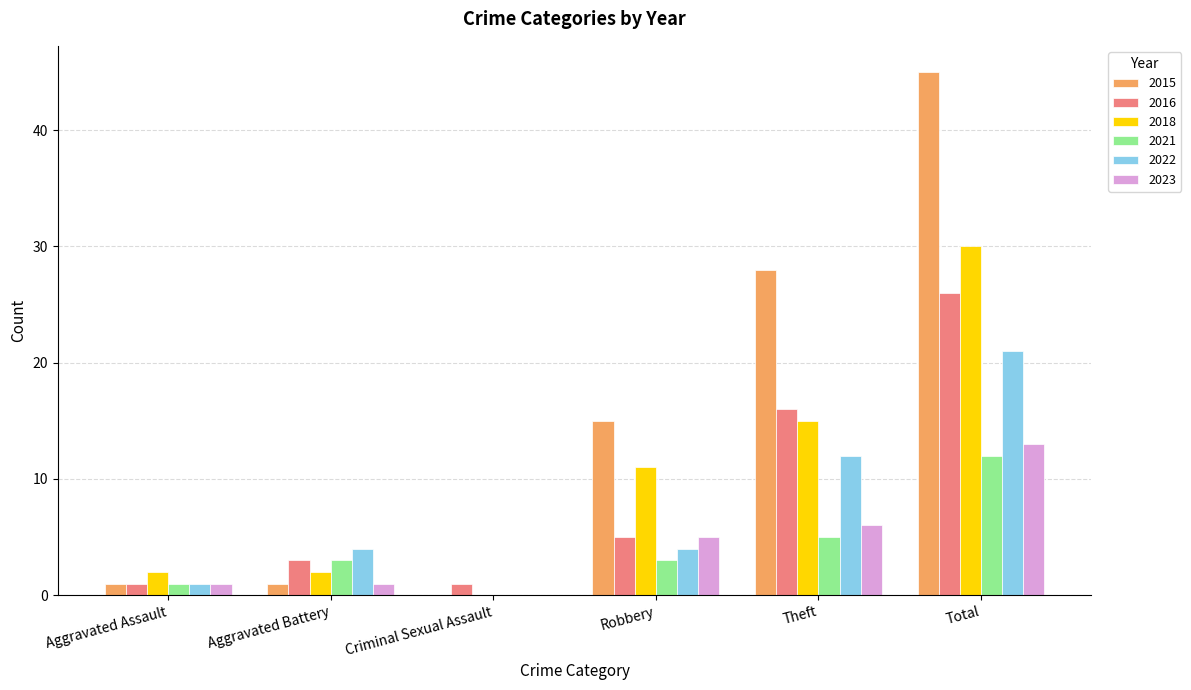

Between Theft and Total, which series saw the biggest shift?

2015